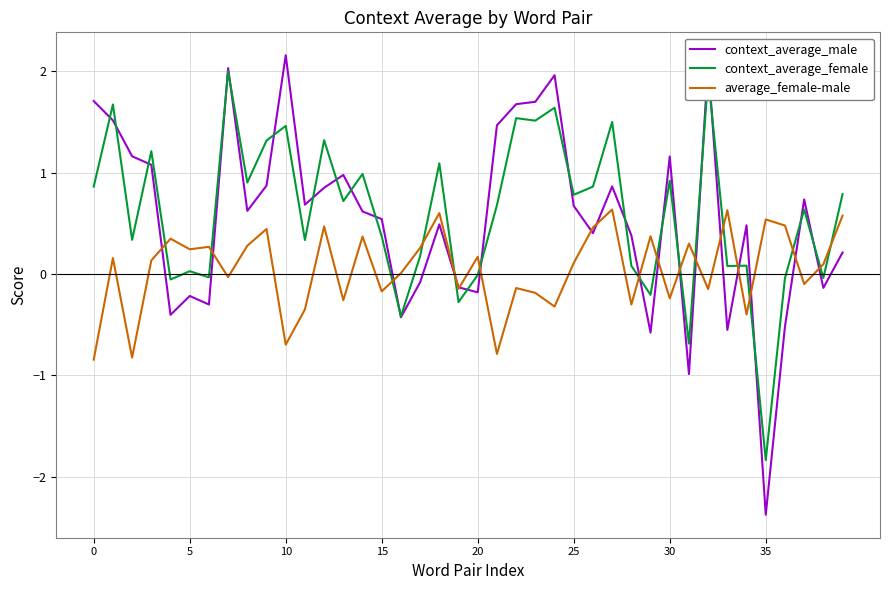

How many lines are shown in the chart?

3